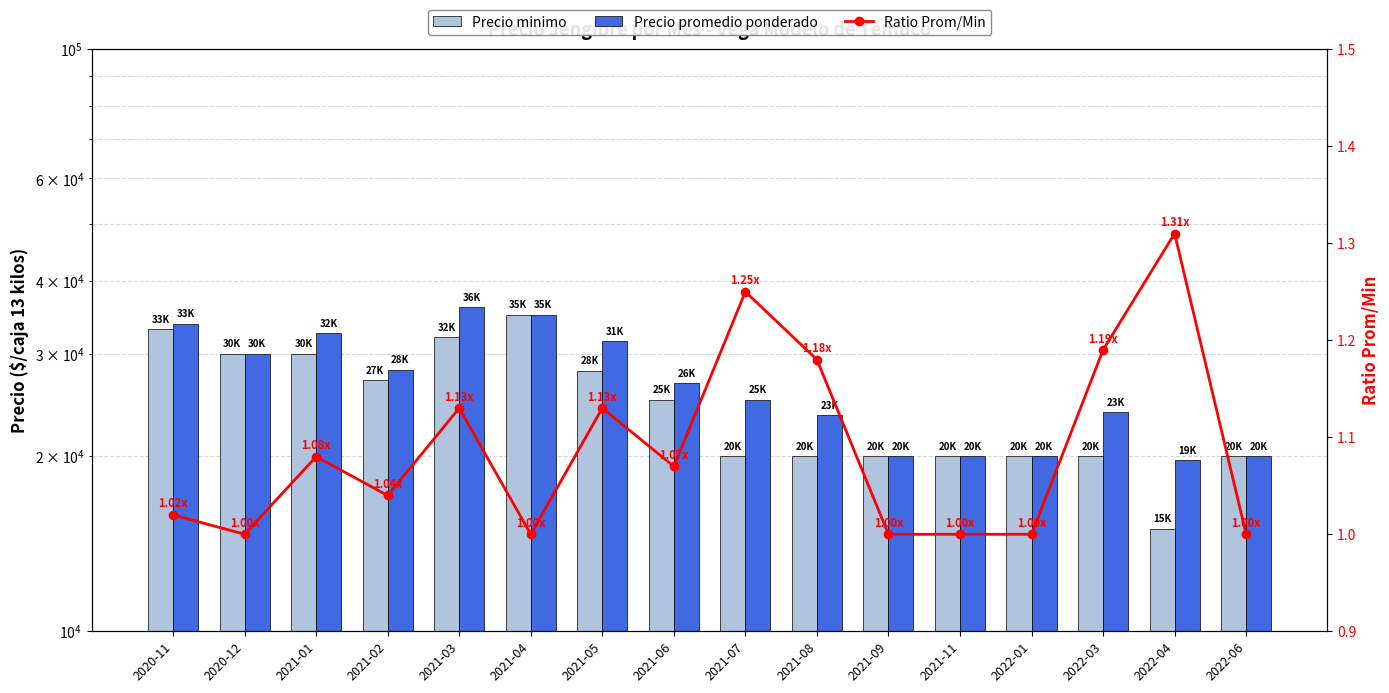

At how many categories does at least one series exceed 22938?

11